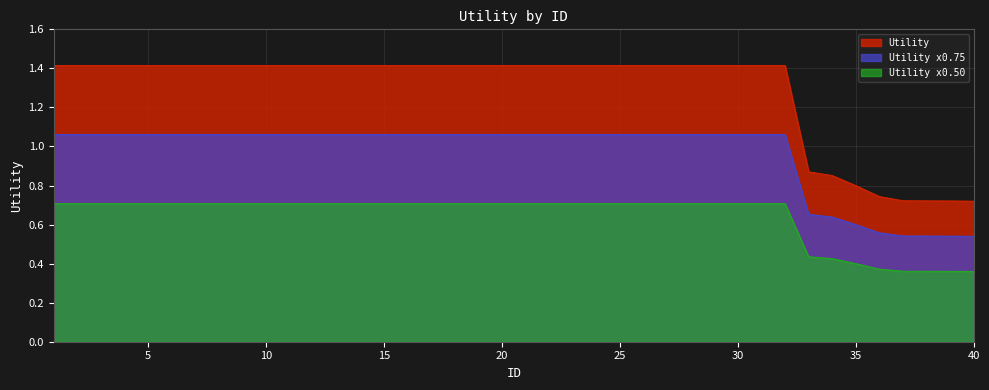

Reading left to right, transcribe all the data shown in this chart.

1.4	1.4	1.4	1.4	1.4	1.4	1.4	1.4	1.4	1.4	1.4	1.4	1.4	1.4	1.4	1.4	1.4	1.4	1.4	1.4	1.4	1.4	1.4	1.4	1.4	1.4	1.4	1.4	1.4	1.4	1.4	1.4	0.9	0.9	0.8	0.7	0.7	0.7	0.7	0.7